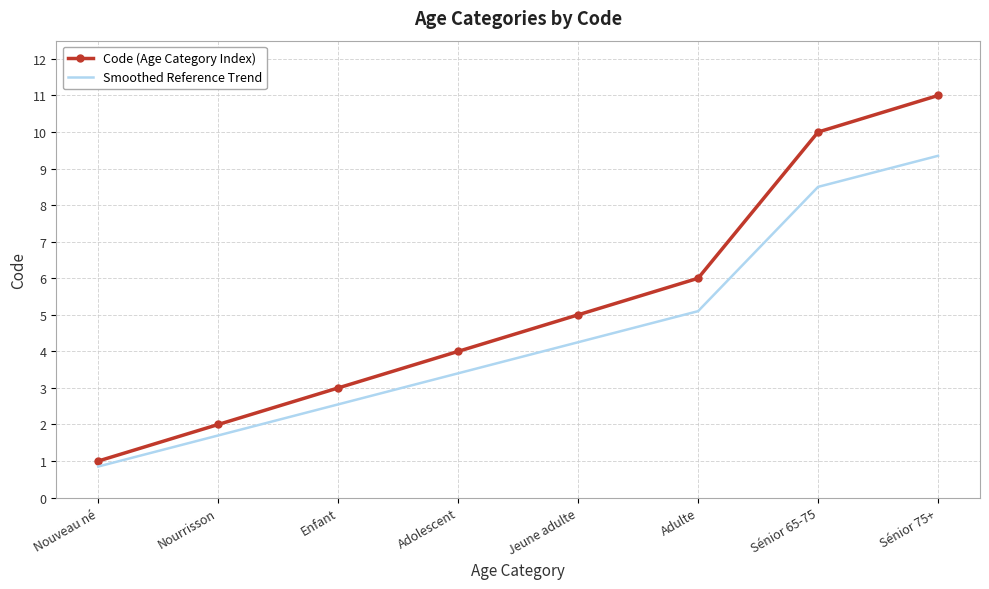

Rank the series by their average value, from highest to lowest.

Code (Age Category Index), Smoothed Reference Trend